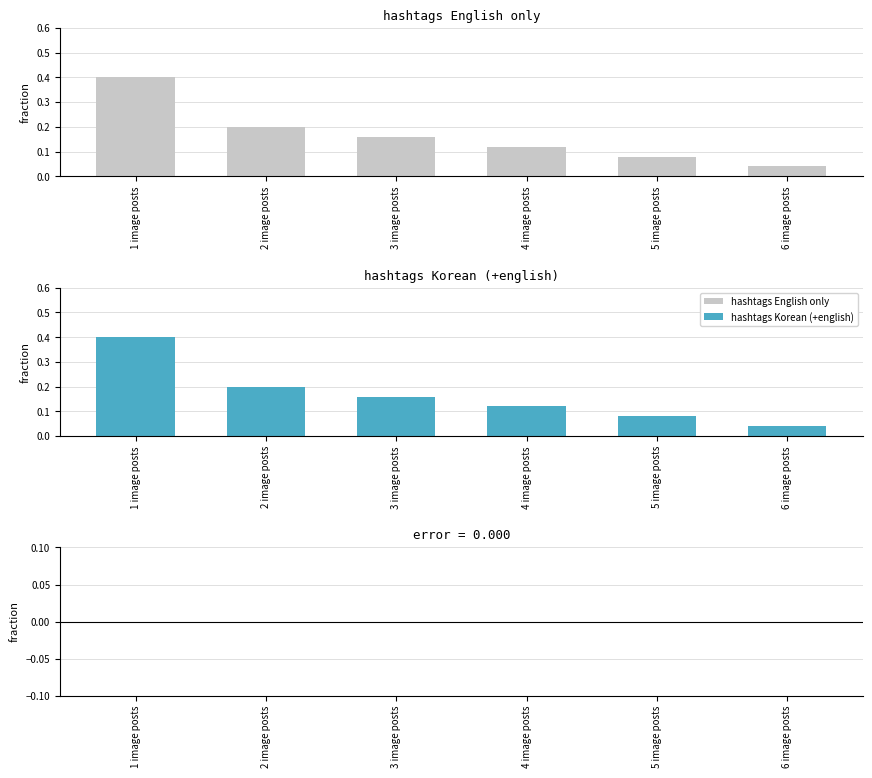

Which category has the highest value across all series?

1 image posts